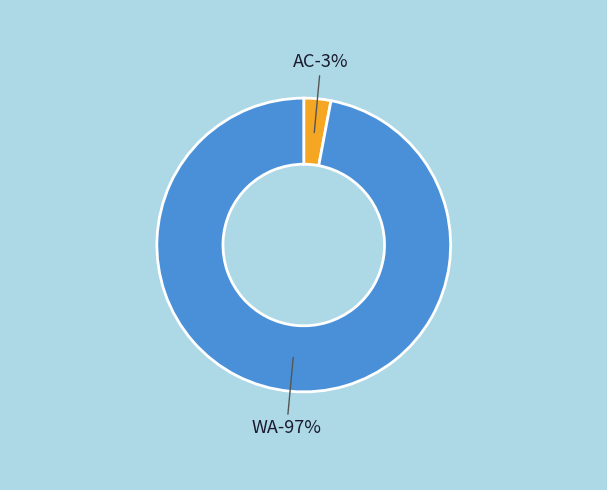

What percentage is the AC slice, to the nearest percent?

3%